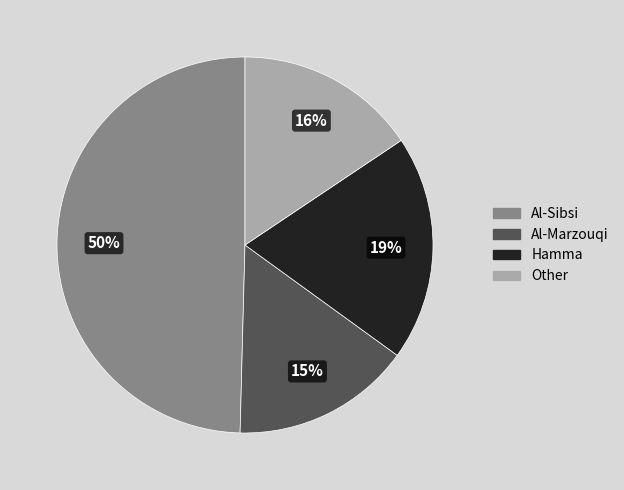

Is there a majority slice in this chart?

No